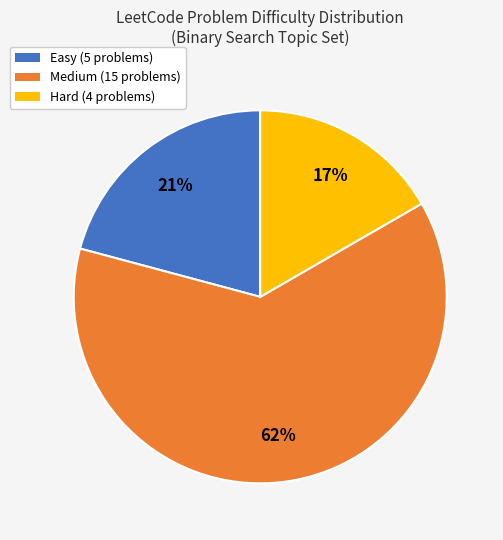

Which has a higher value, Easy (5 problems) or Hard (4 problems)?

Easy (5 problems)